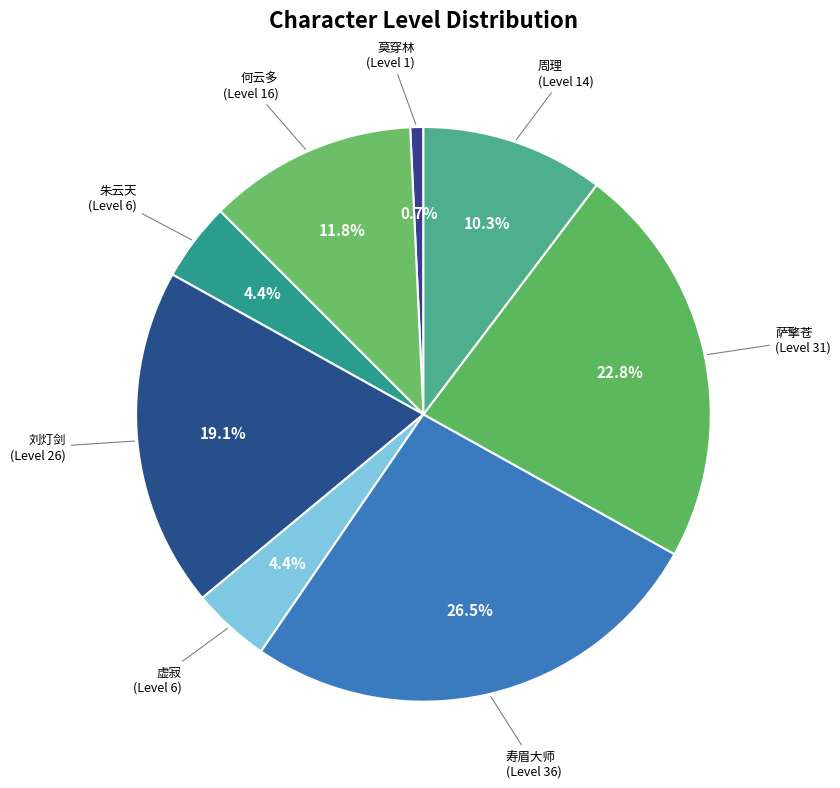

Between 周理 and 莫穿林, which is larger?

周理